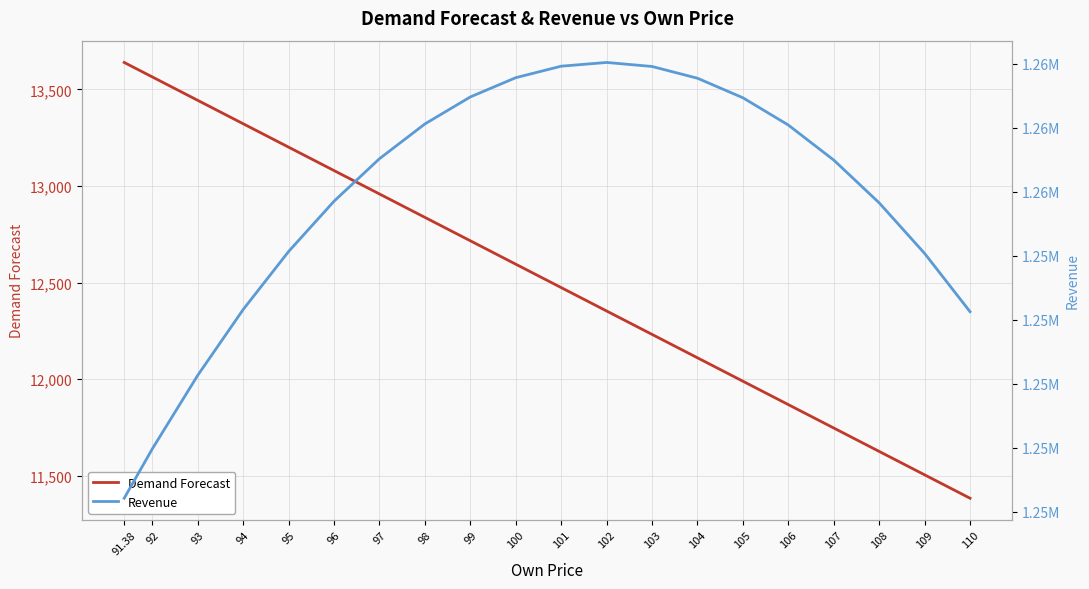

What is the label of the 5th point from the left?

95